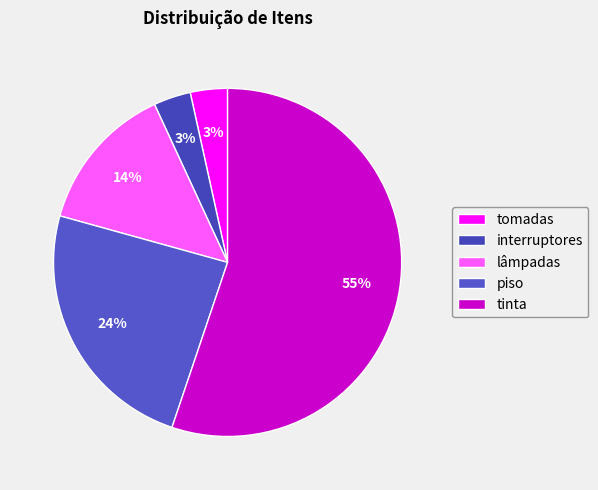

Does tinta account for over 50% of the chart?

Yes